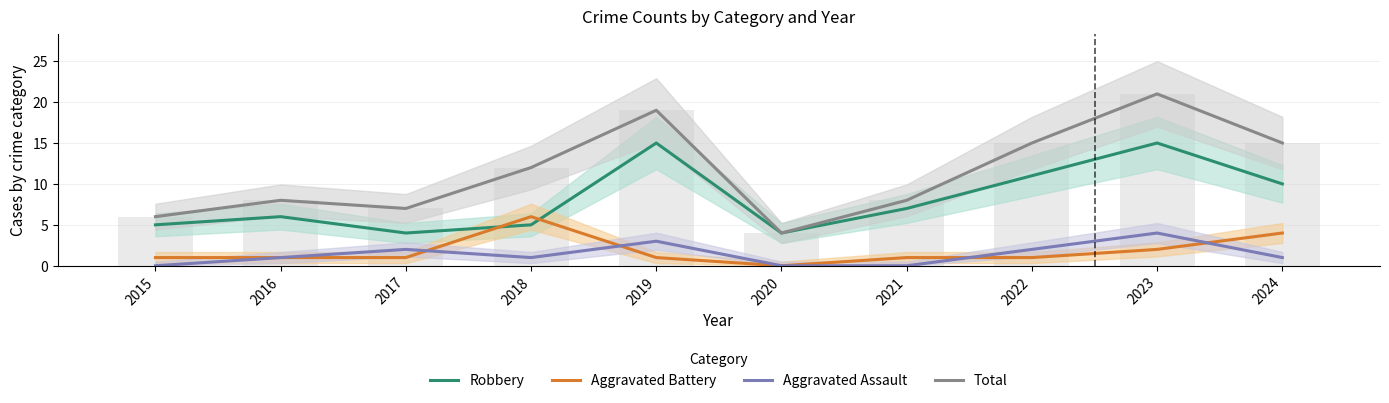

At which category does the chart reach its minimum across all series?

2020